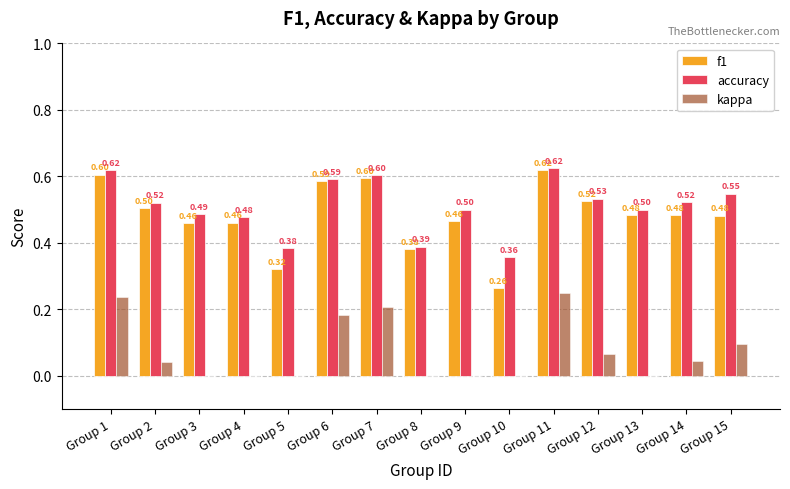

Is it true that f1 equals 0.5 at Group 8?

False